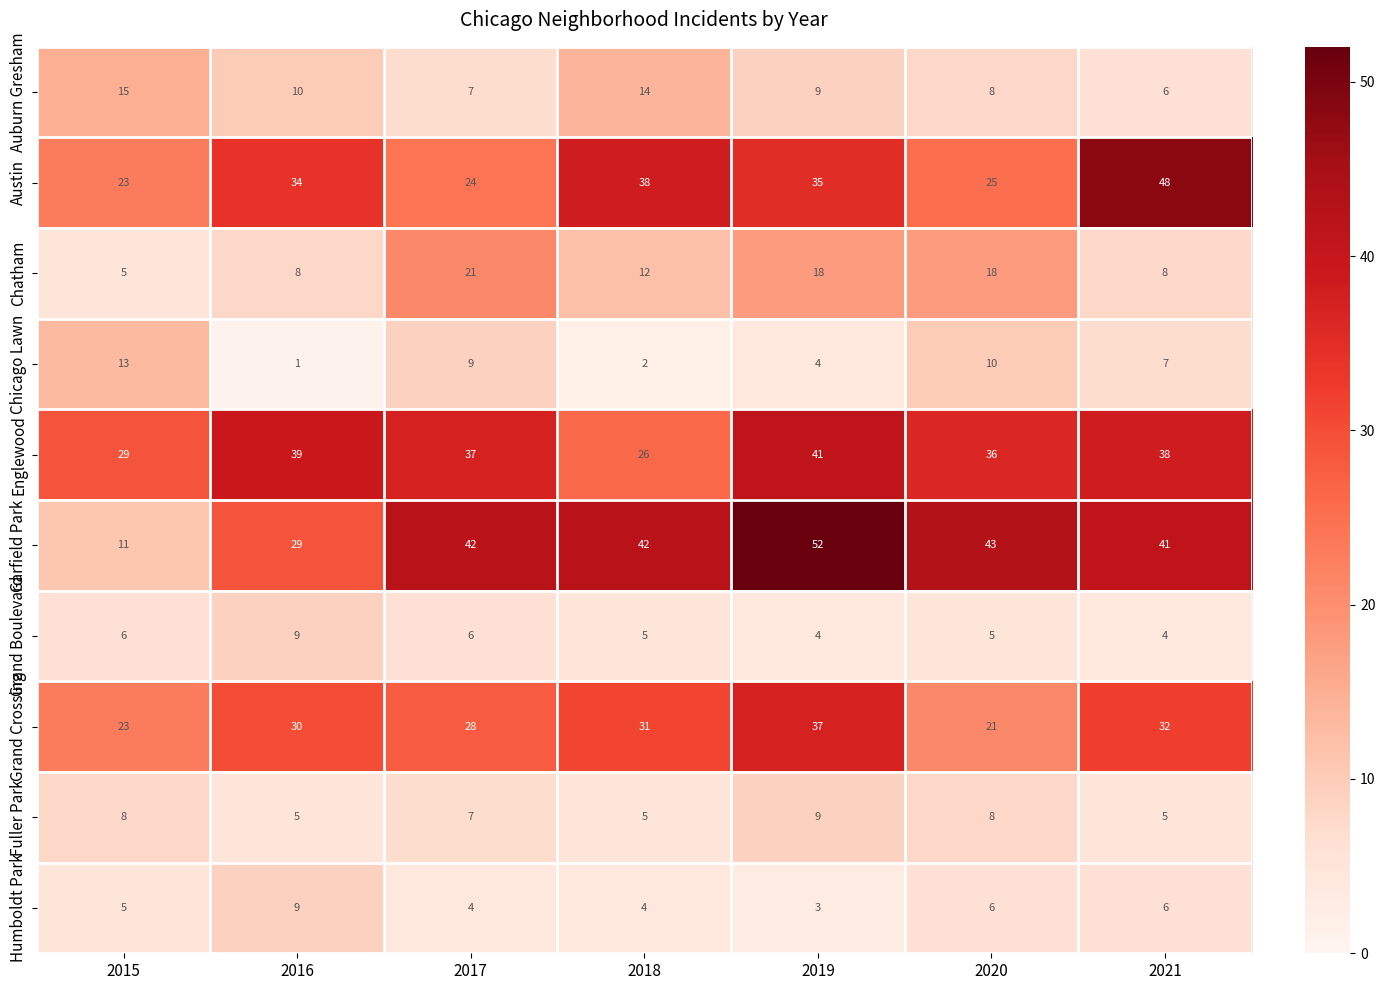

True or false: Austin has a value of 70 at 2021.

False